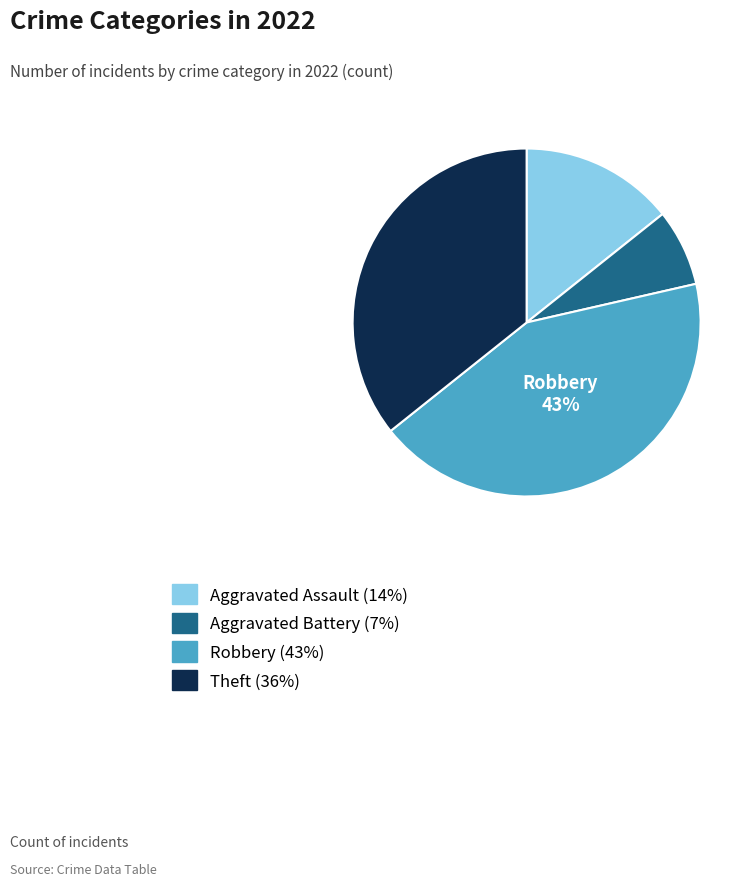

What percentage is the Theft slice, to the nearest percent?

36%